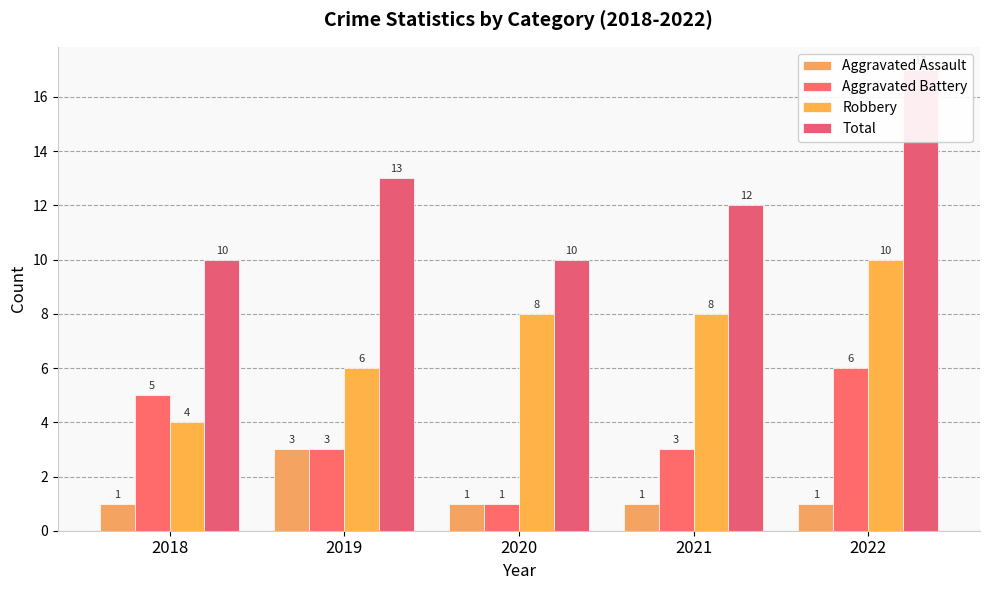

What is the approximate value of Aggravated Assault at 2019?

3